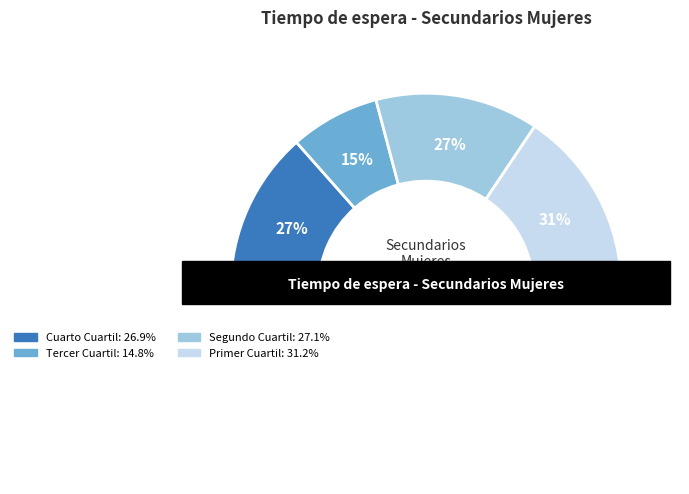

Is the sum of Cuarto Cuartil and Tercer Cuartil greater than half?

No